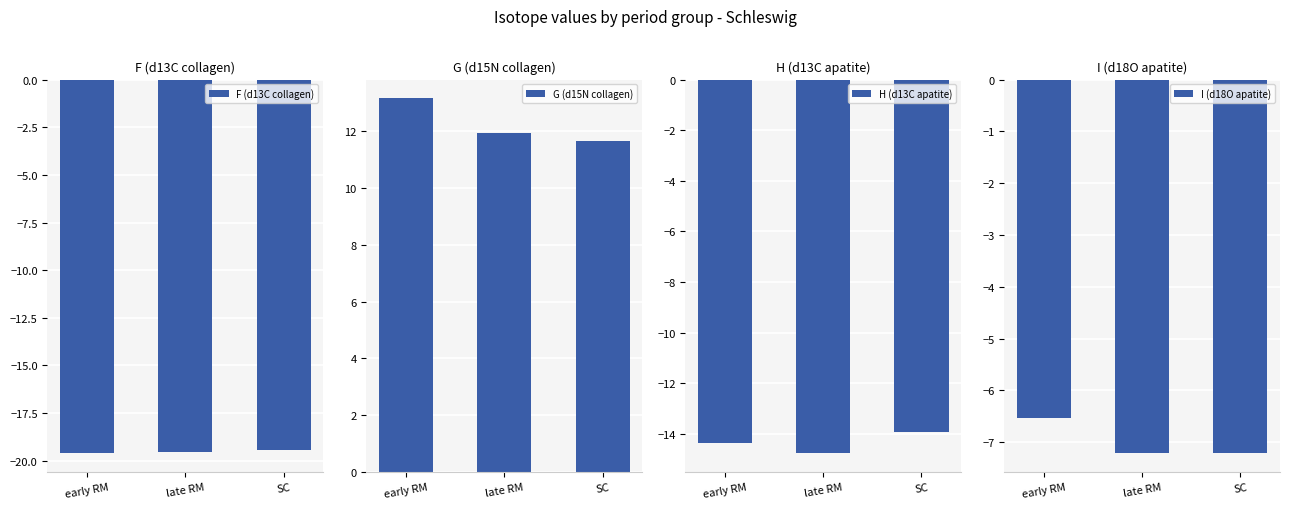

The H (d13C apatite) series shows -13.9 at SC. True or false?

True